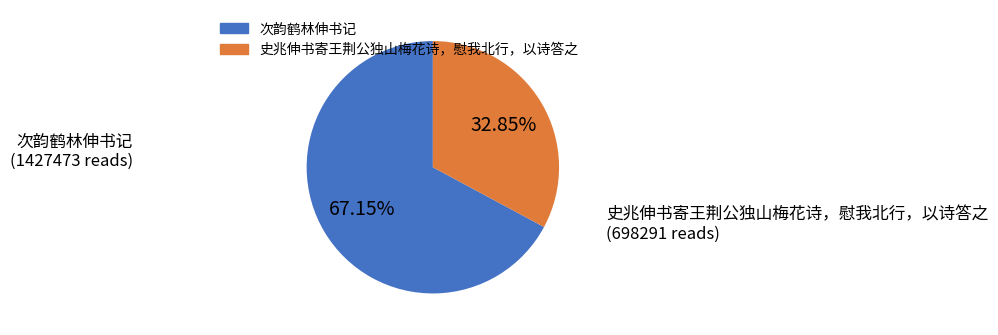

Rank the categories by value from highest to lowest.

次韵鹤林伸书记, 史兆伸书寄王荆公独山梅花诗，慰我北行，以诗答之